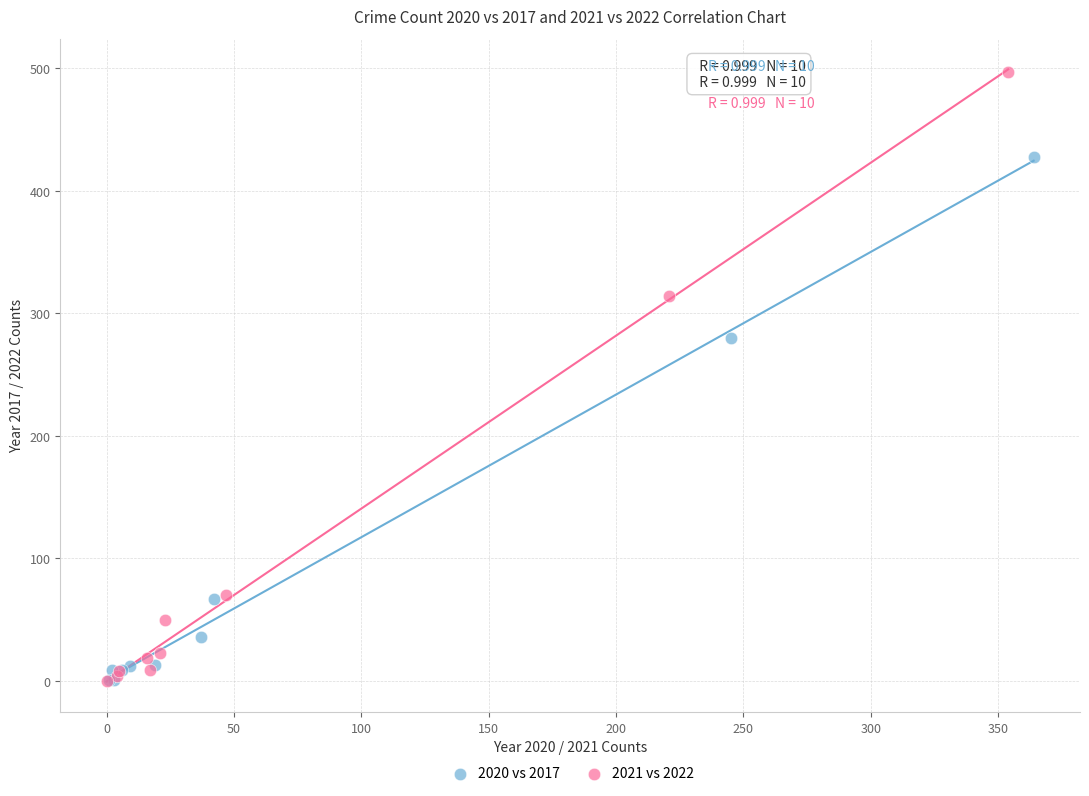

Which series contains the highest Y value?

2021 vs 2022